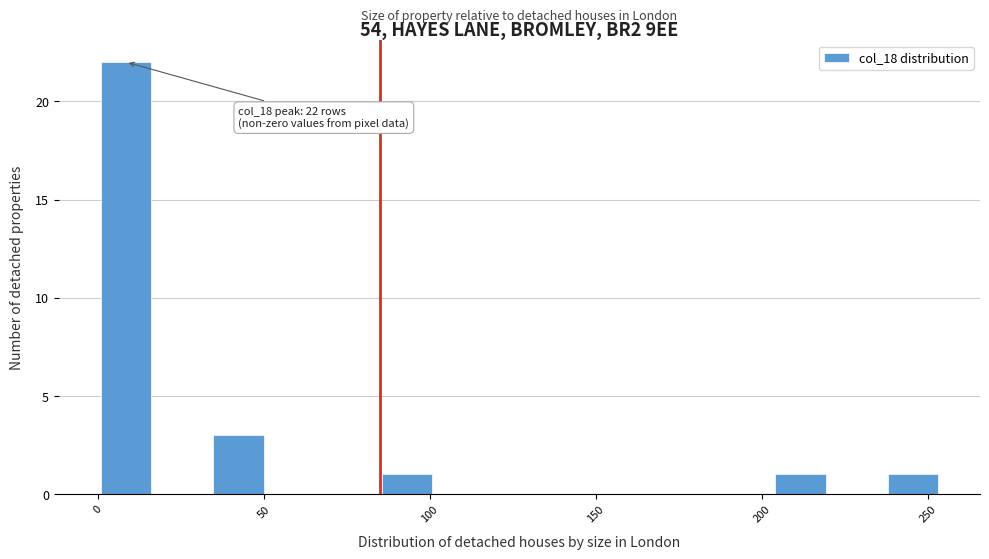

Around what value on the x-axis is the tallest bar? Give the approximate position of its centre, as read against the axis.

10